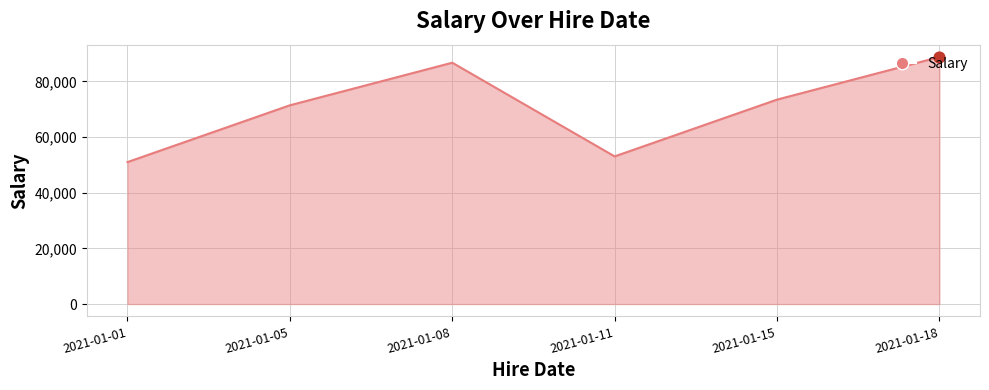

Which has a higher value, 2021-01-01 or 2021-01-18?

2021-01-18